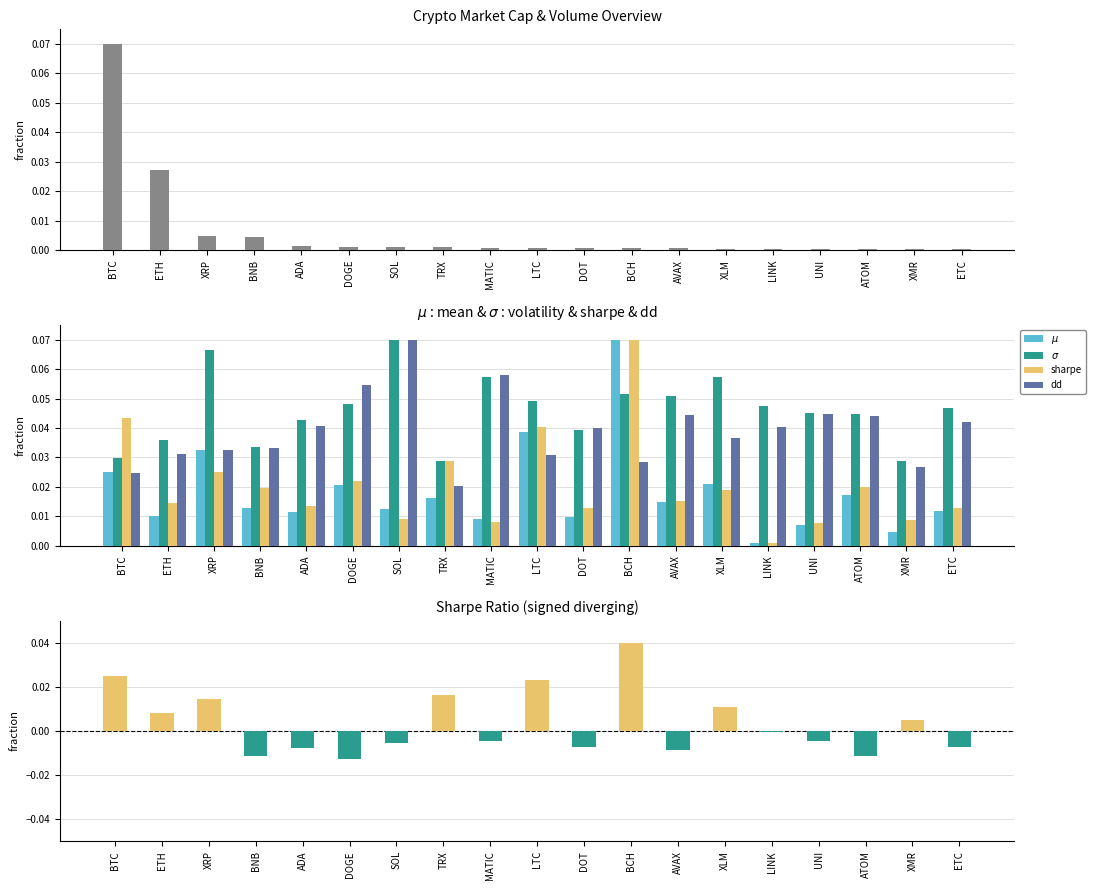

Which series changed the most between ADA and DOT?

$\sigma$